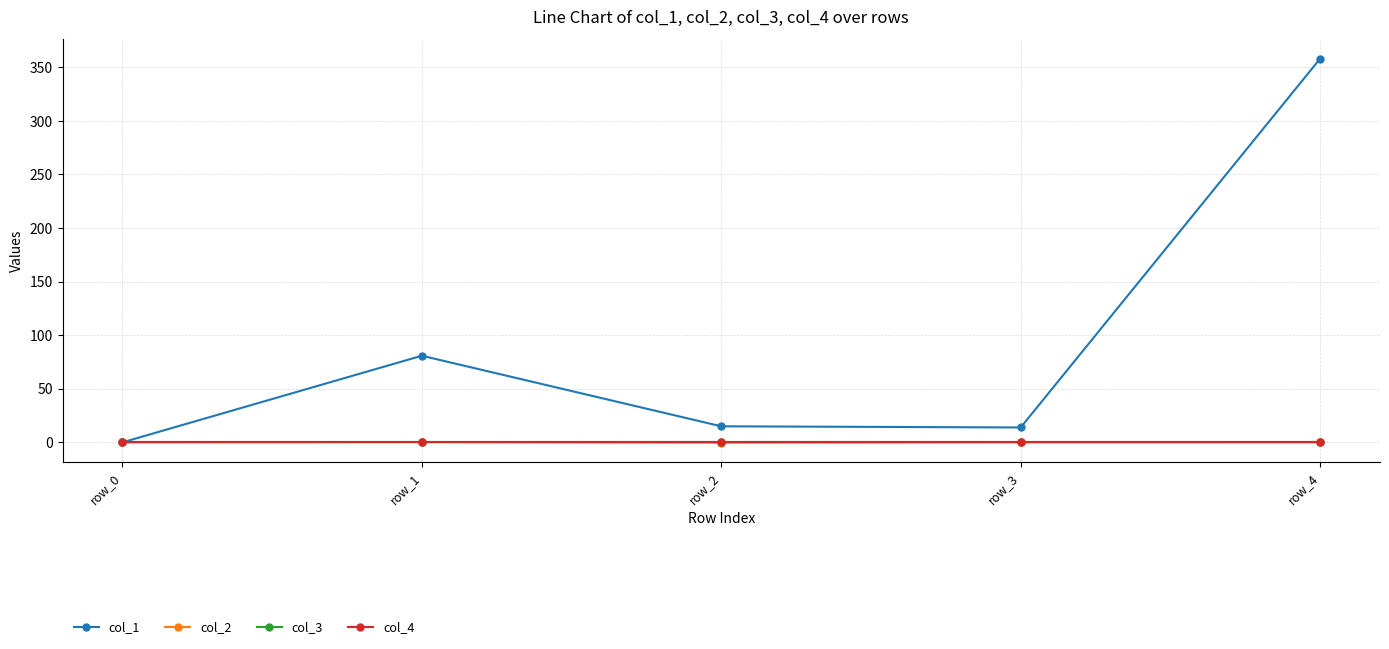

Reading right to left, extract all data points from this chart.

col_1: row_4=358.0	row_3=13.9	row_2=15.0	row_1=80.8	row_0=0.0
col_2: row_4=0.0	row_3=0.0	row_2=-0.3	row_1=0.2	row_0=0.0
col_3: row_4=0.0	row_3=0.0	row_2=0.0	row_1=0.0	row_0=0.0
col_4: row_4=0.0	row_3=0.0	row_2=0.0	row_1=0.0	row_0=0.0